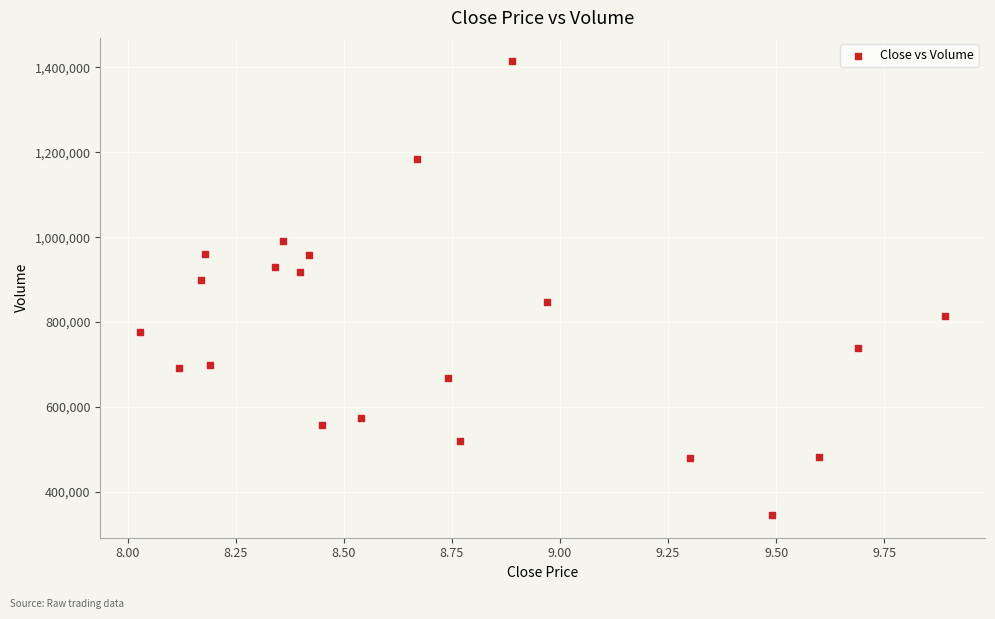

What Y value in the scatter plot is closest to 880757?

900308.2